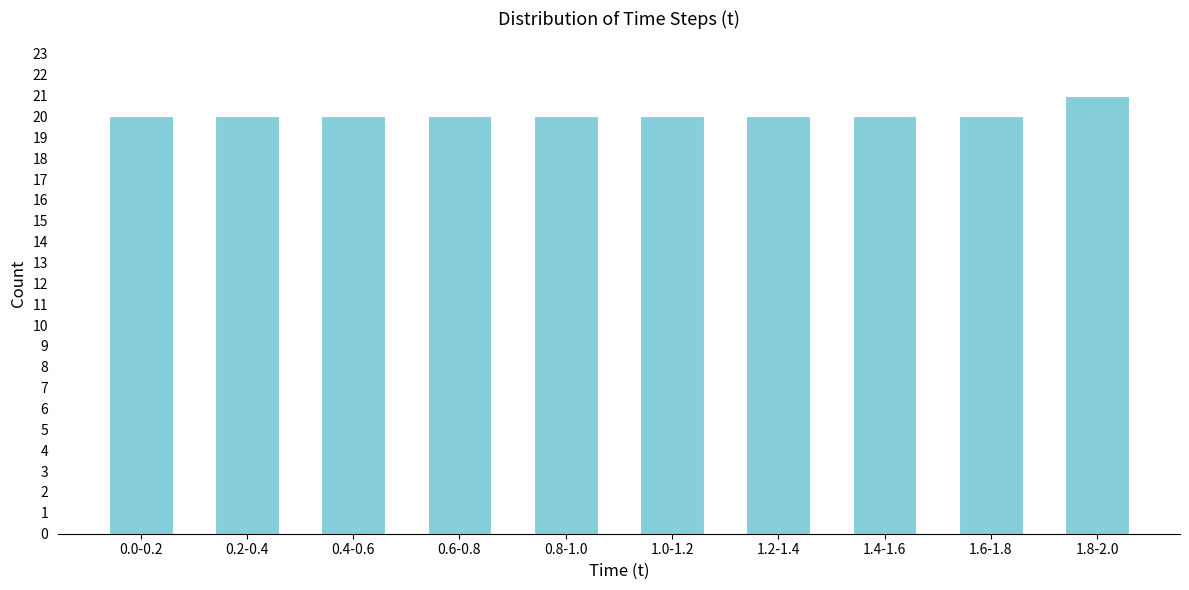

Reading left to right, extract all data points from this chart.

0.0-0.2=20	0.2-0.4=20	0.4-0.6=20	0.6-0.8=20	0.8-1.0=20	1.0-1.2=20	1.2-1.4=20	1.4-1.6=20	1.6-1.8=20	1.8-2.0=21